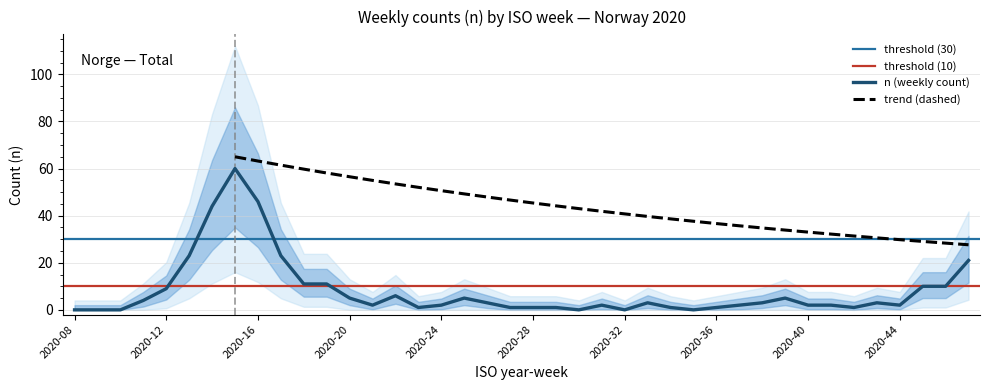

Approximately how many times larger is the value at 2020-11 compared to 2020-21?

2.0